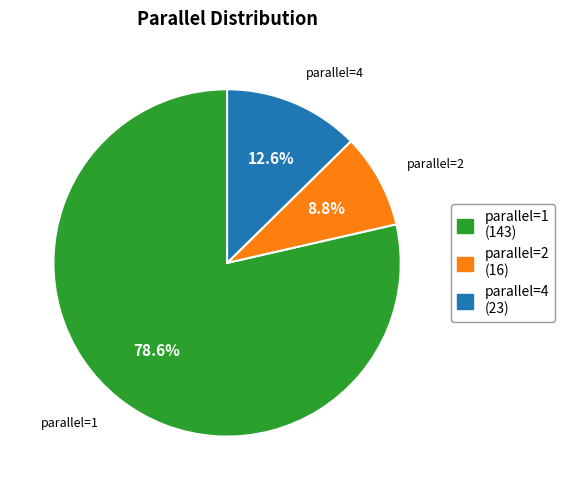

Which has a higher value, parallel=4 or parallel=2?

parallel=4